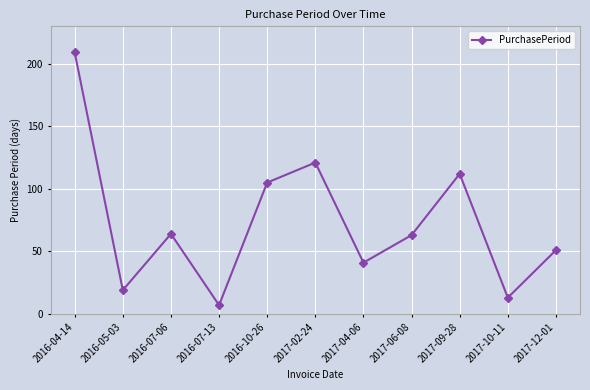

What is the value of the 10th point from the left?

13